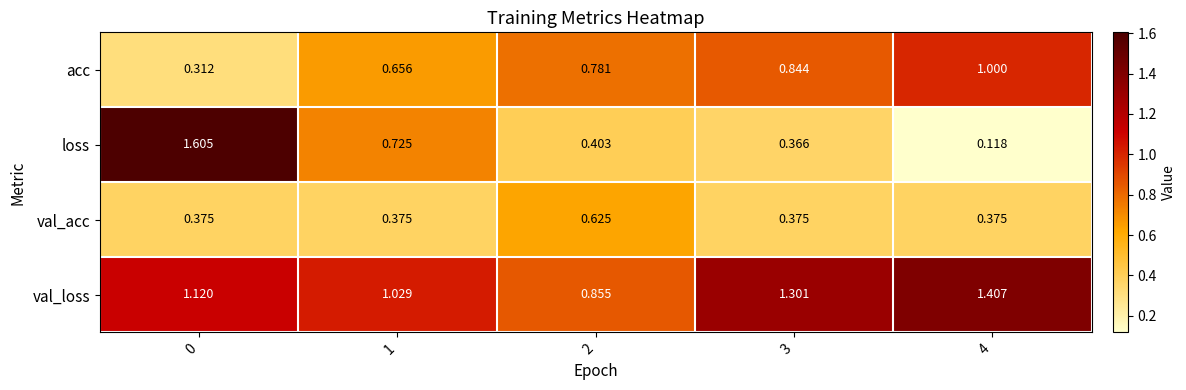

Which series has the largest range (max minus min)?

loss